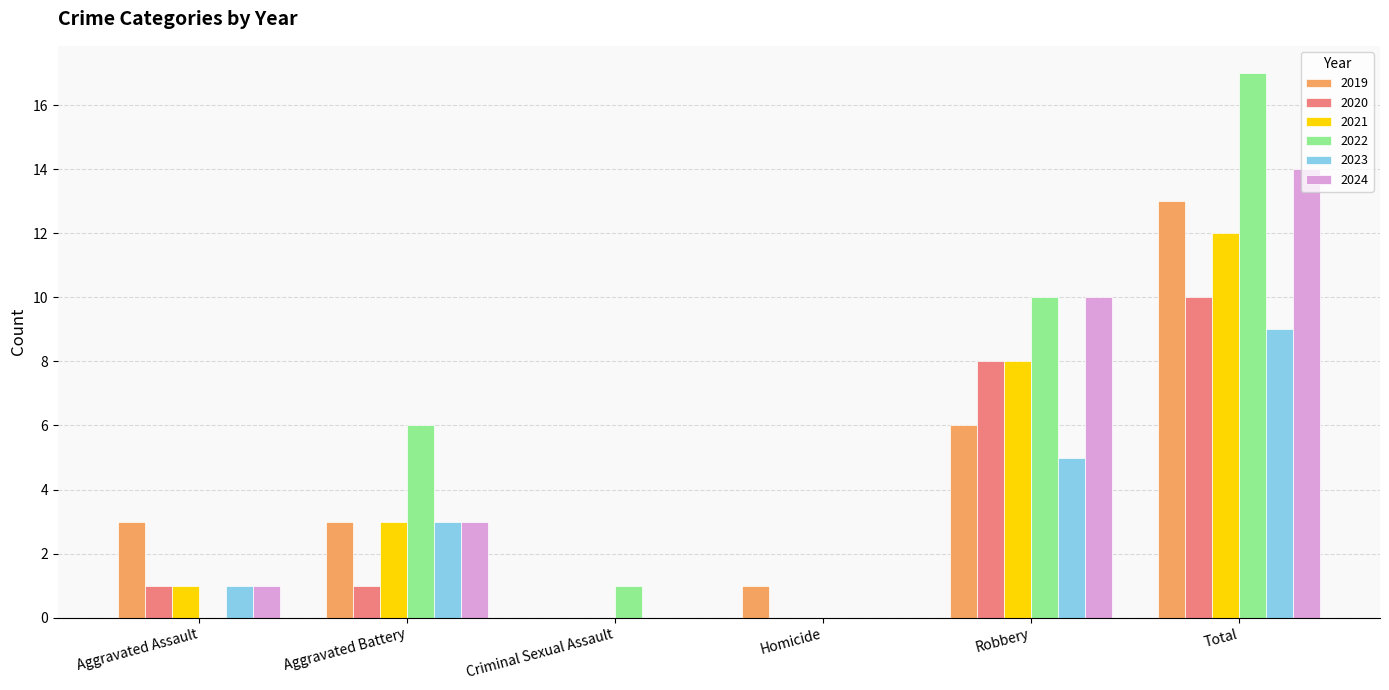

True or false: 2022 has a value of 10 at Robbery.

True